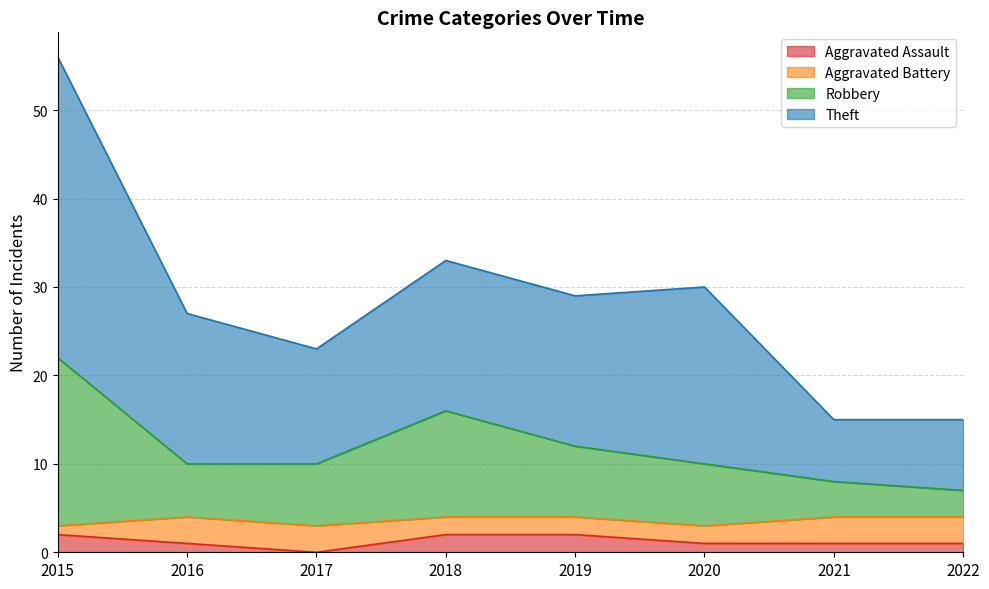

Is it true that Robbery equals 21 at 2018?

False